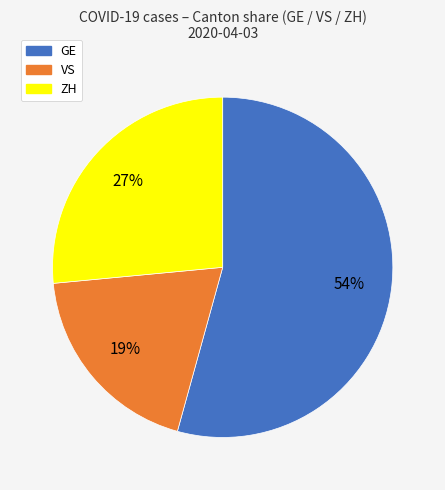

Which has a higher value, GE or VS?

GE